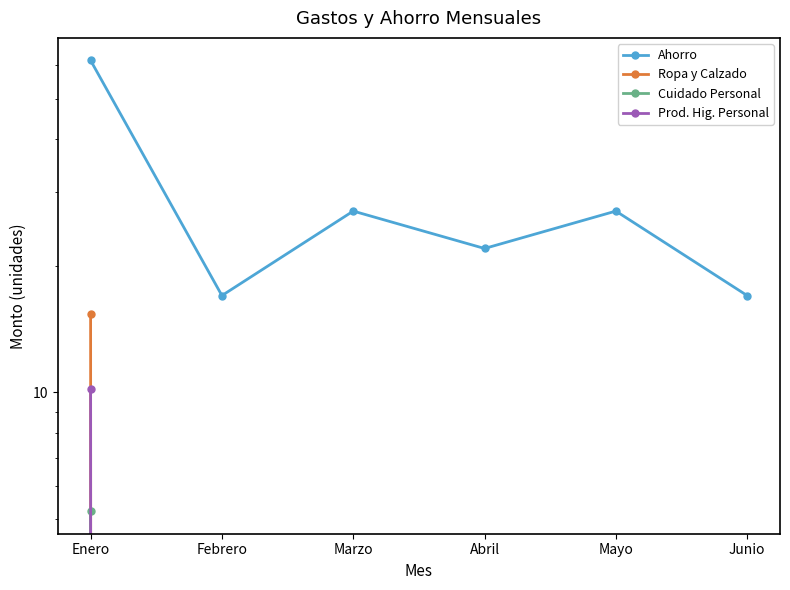

Between Marzo and Junio, which series saw the biggest shift?

Ahorro